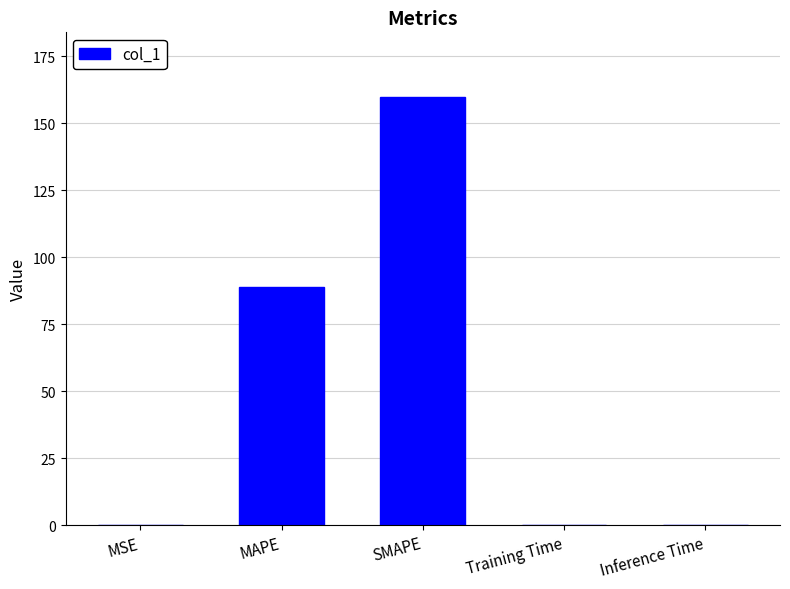

Between Inference Time and SMAPE, which is larger?

SMAPE